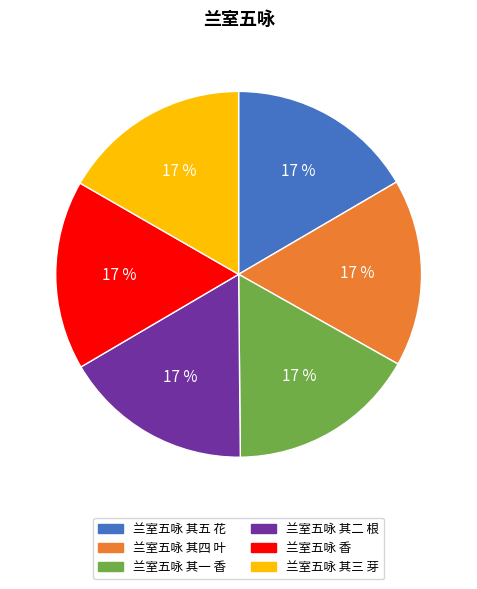

To the nearest percent, what portion does 兰室五咏 香 represent?

17%